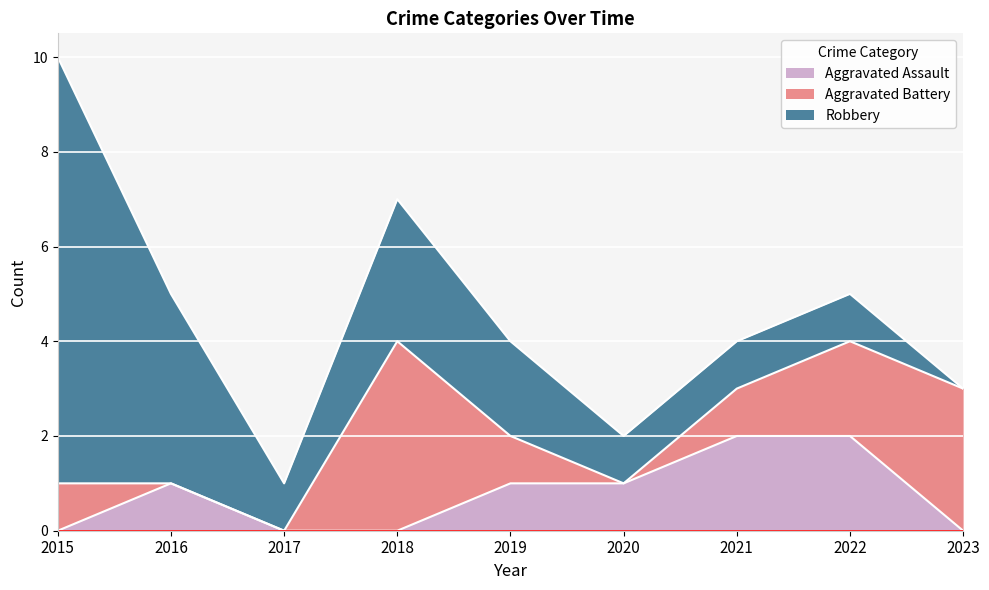

Which has a higher value, 2016 or 2020?

2016